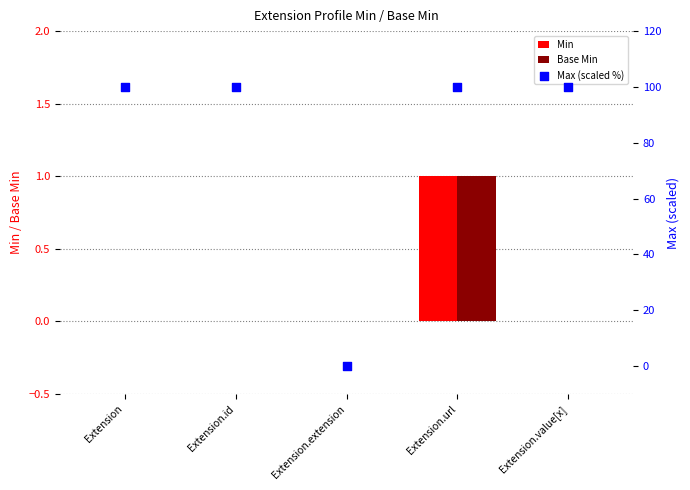

Which series has the largest total across all categories?

Max (scaled %)